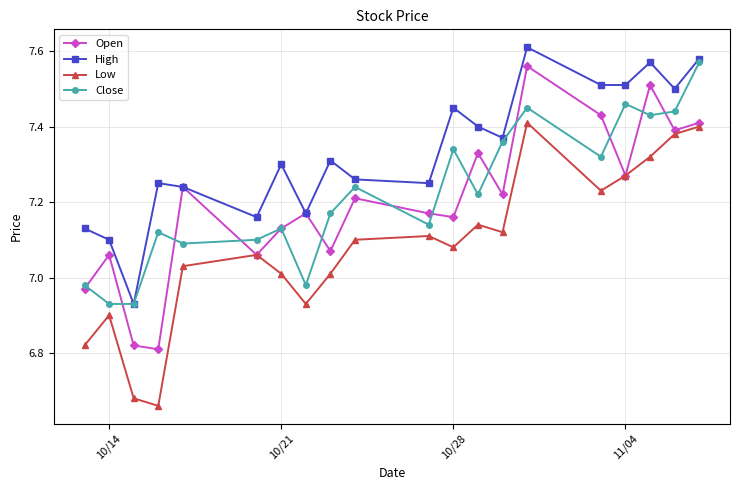

True or false: High and Low cross at least once.

False